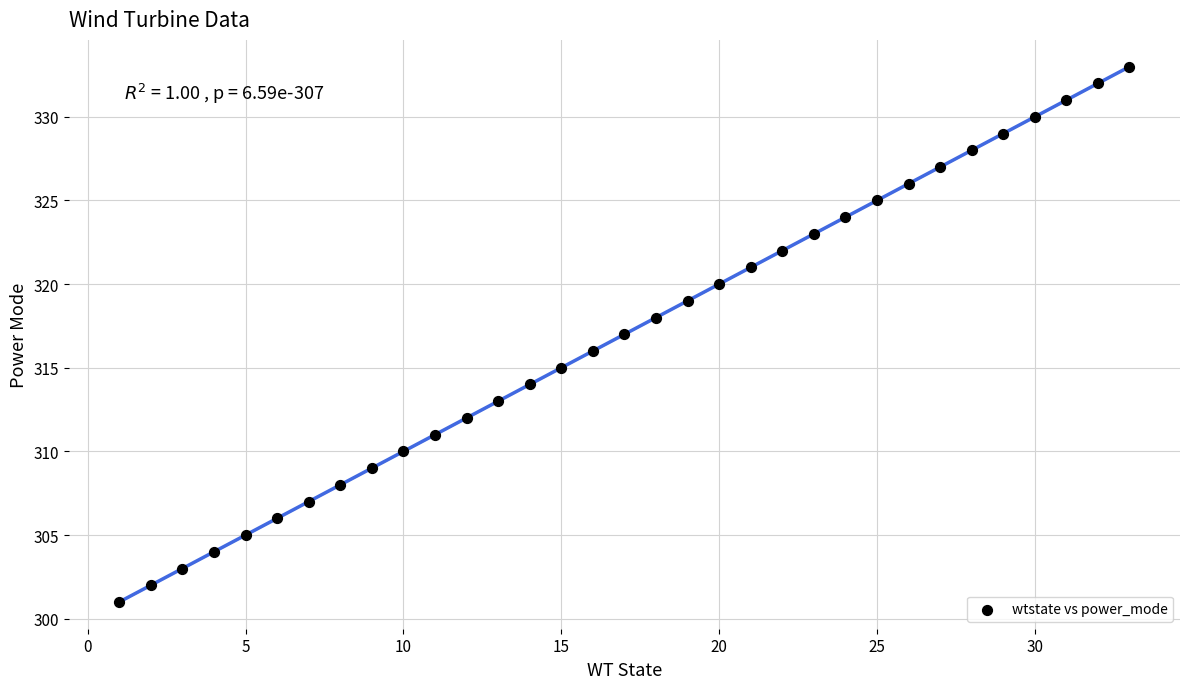

What is the range of Y values (max minus min)?

32